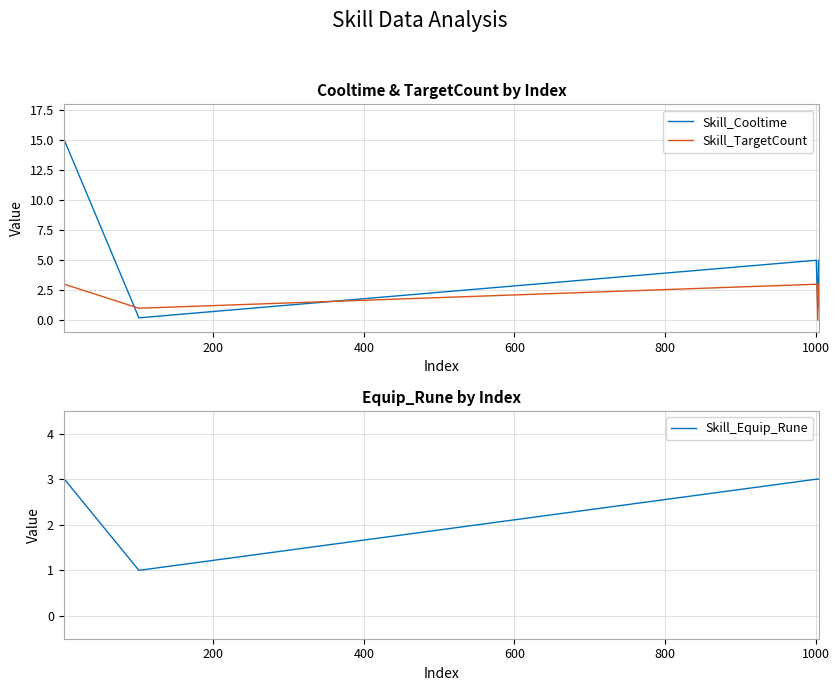

What is the highest value of the Skill_Cooltime series?

15.0